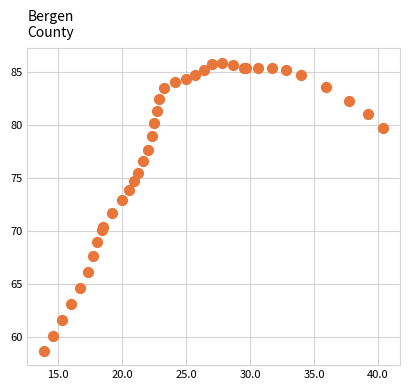

What Y value in the scatter plot is closest to 72?

71.7